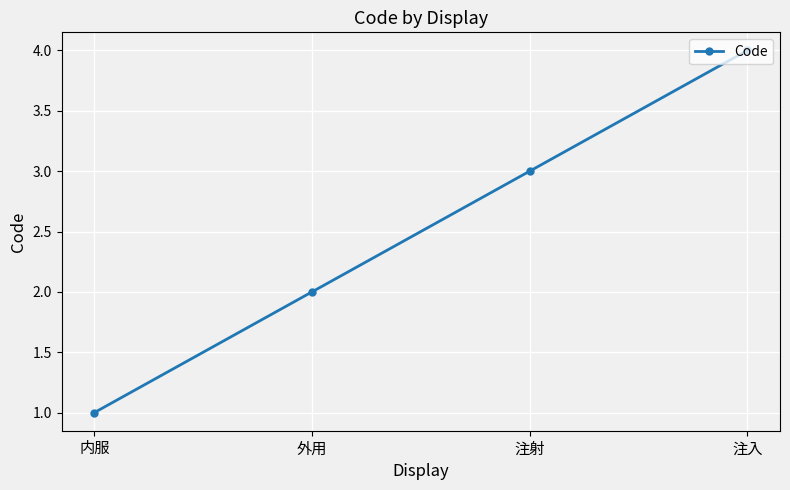

What is the label of the 2nd point from the left?

外用